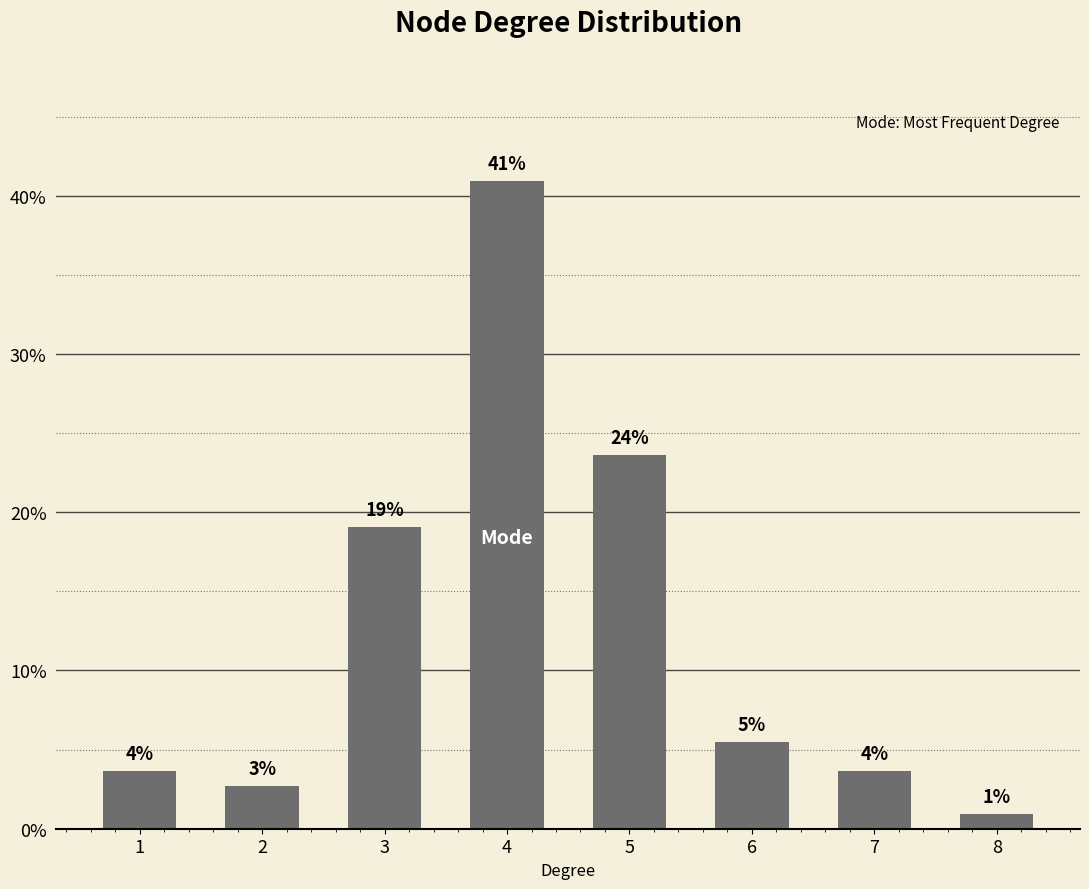

Are the bars horizontal?

No